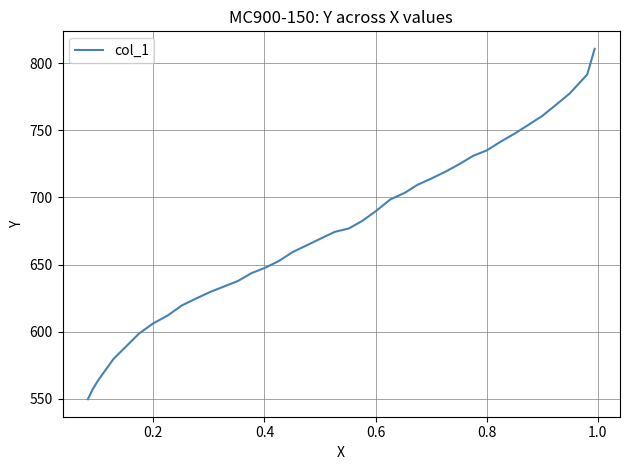

What is the sum of the values at 12 and 21?

1378.7